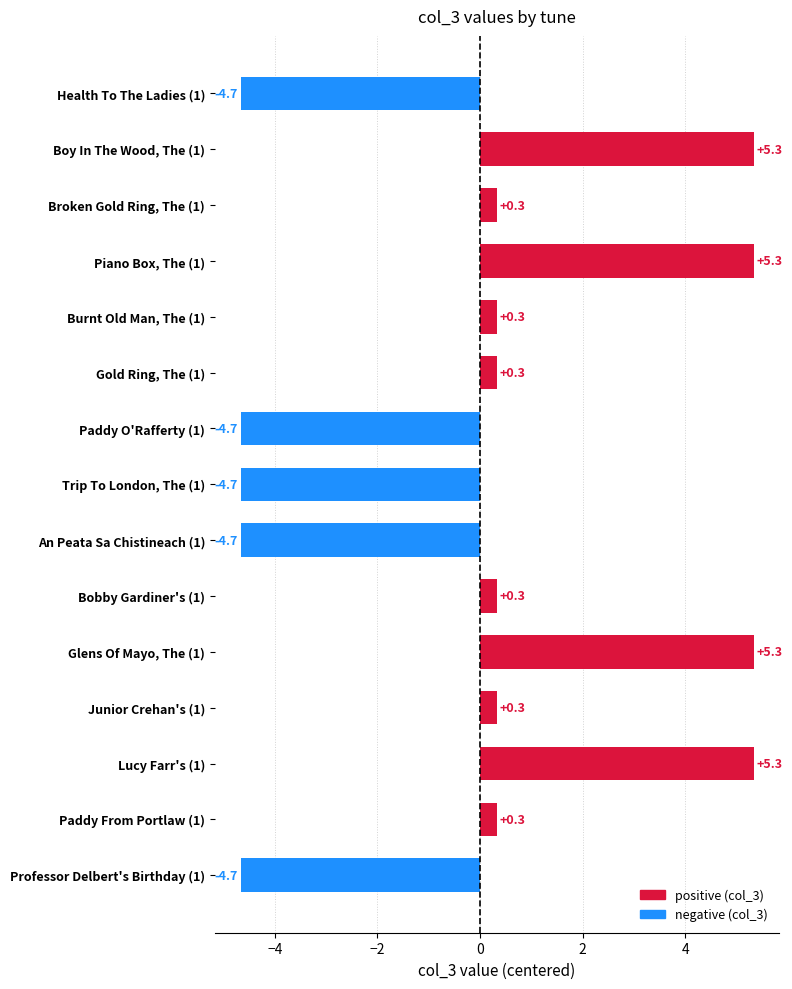

What is the difference between the maximum and second lowest values?

10.0